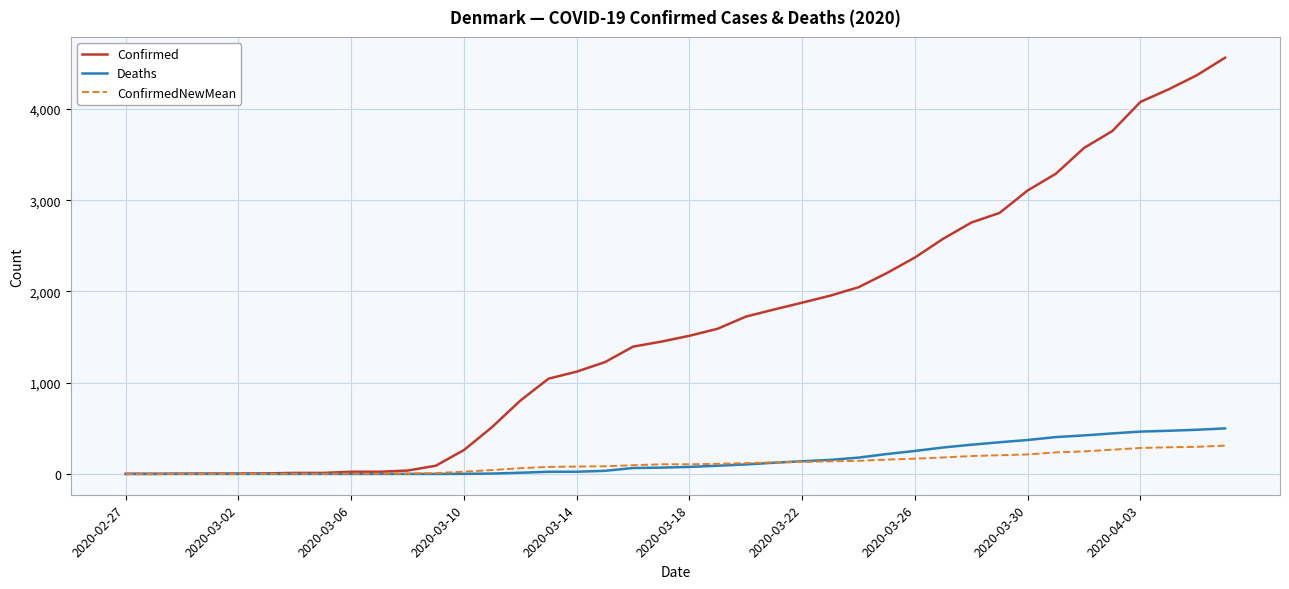

What is the maximum value shown in the chart?

4561.0